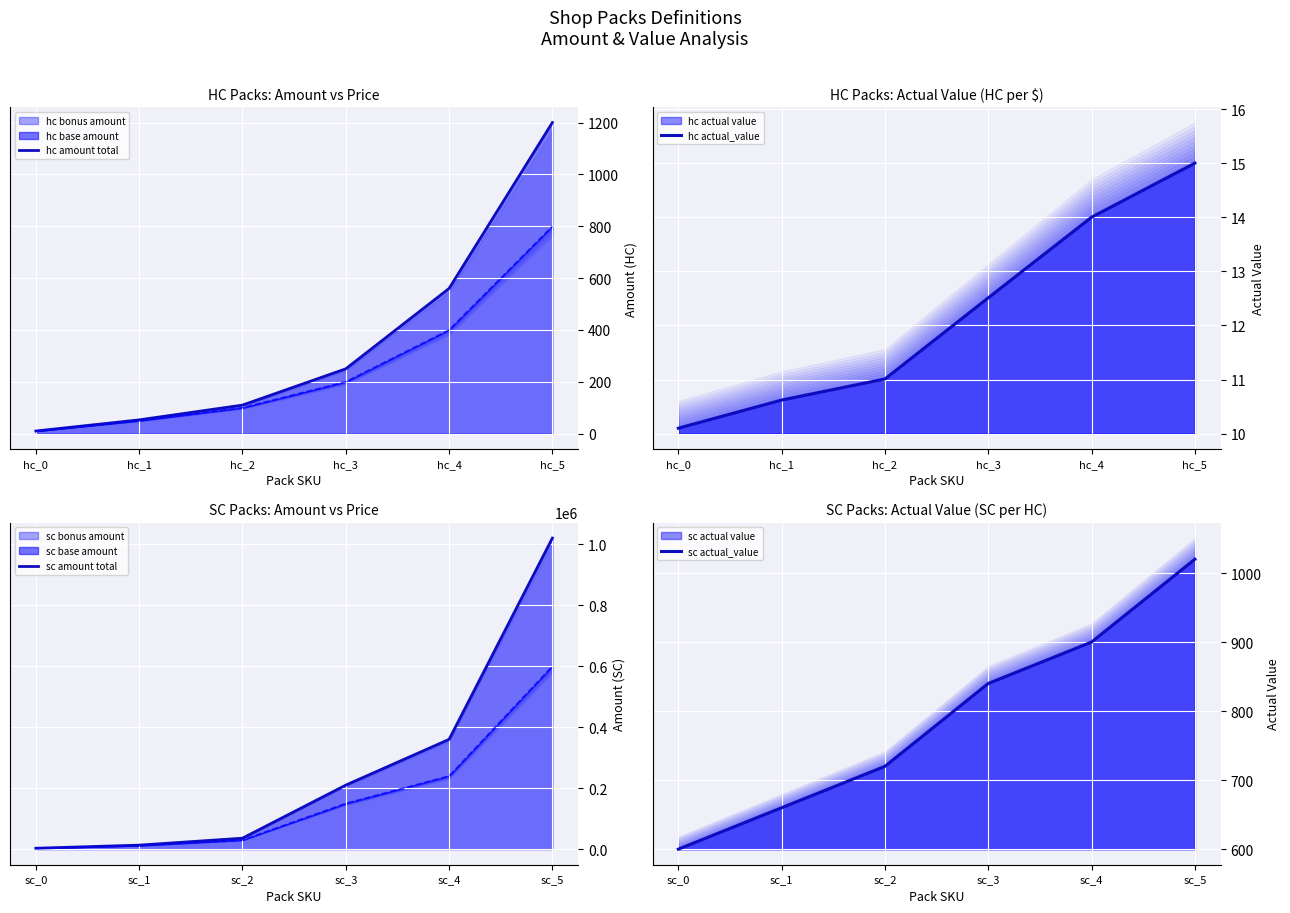

Which category has the lowest value across all series?

hc_0